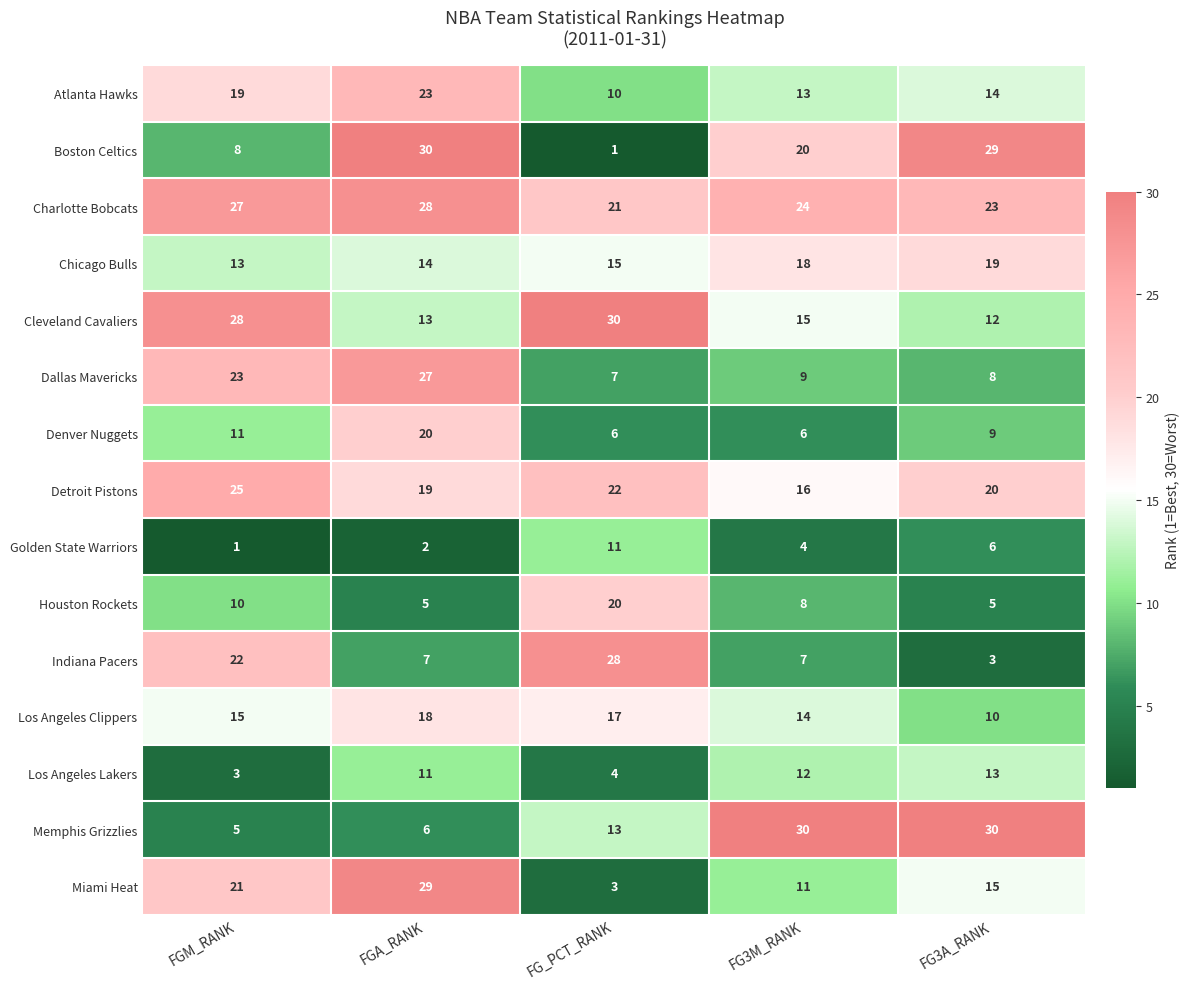

Rank the series at FG_PCT_RANK from lowest to highest value.

Boston Celtics, Miami Heat, Los Angeles Lakers, Denver Nuggets, Dallas Mavericks, Atlanta Hawks, Golden State Warriors, Memphis Grizzlies, Chicago Bulls, Los Angeles Clippers, Houston Rockets, Charlotte Bobcats, Detroit Pistons, Indiana Pacers, Cleveland Cavaliers